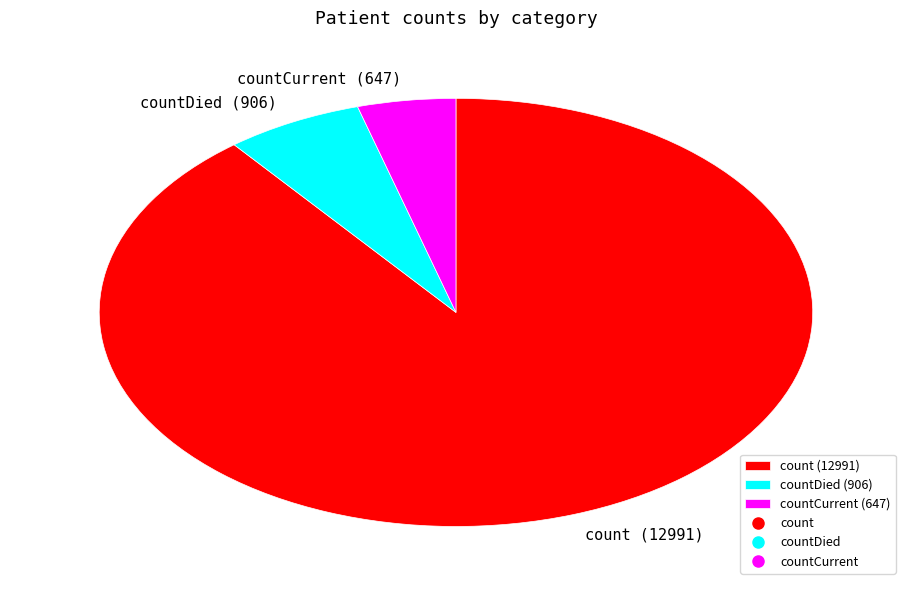

Do count (12991) and countCurrent (647) together represent more than half of the pie?

Yes